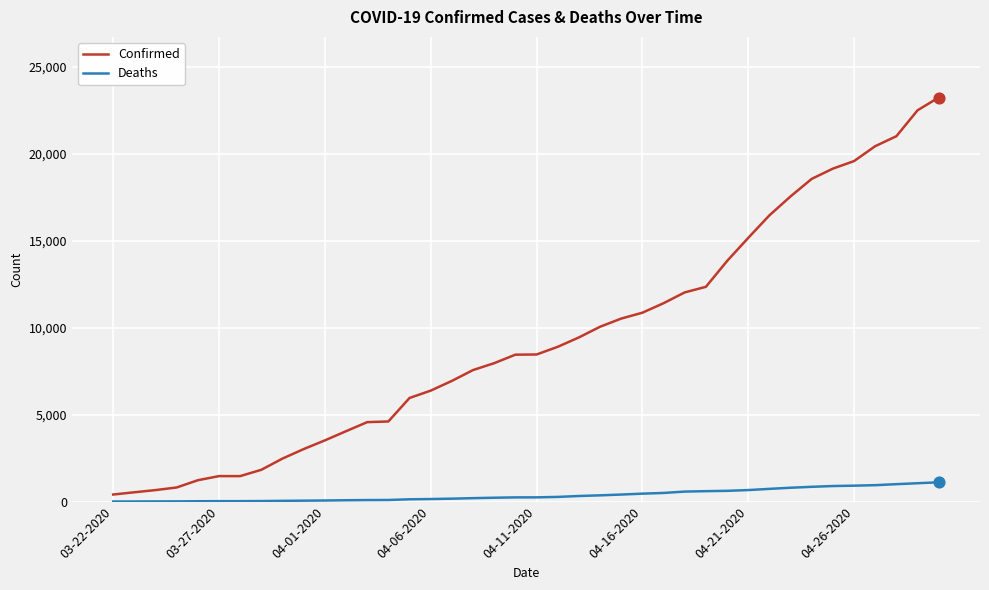

Which series has the largest range (max minus min)?

Confirmed